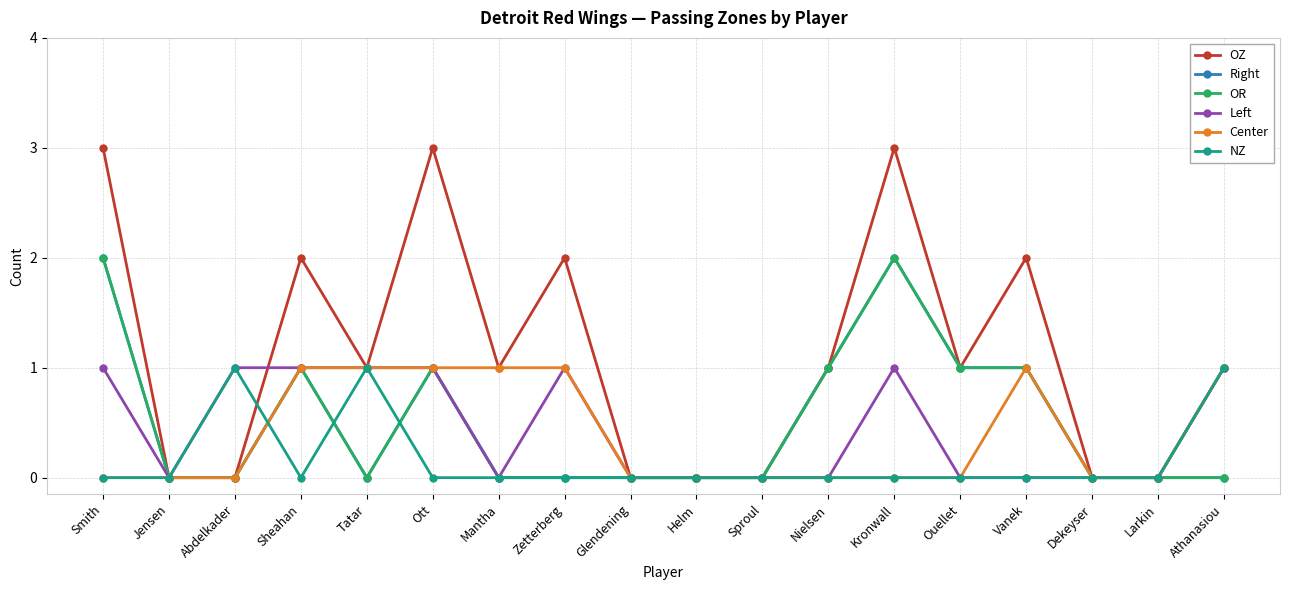

Which series has the widest spread of values?

OZ